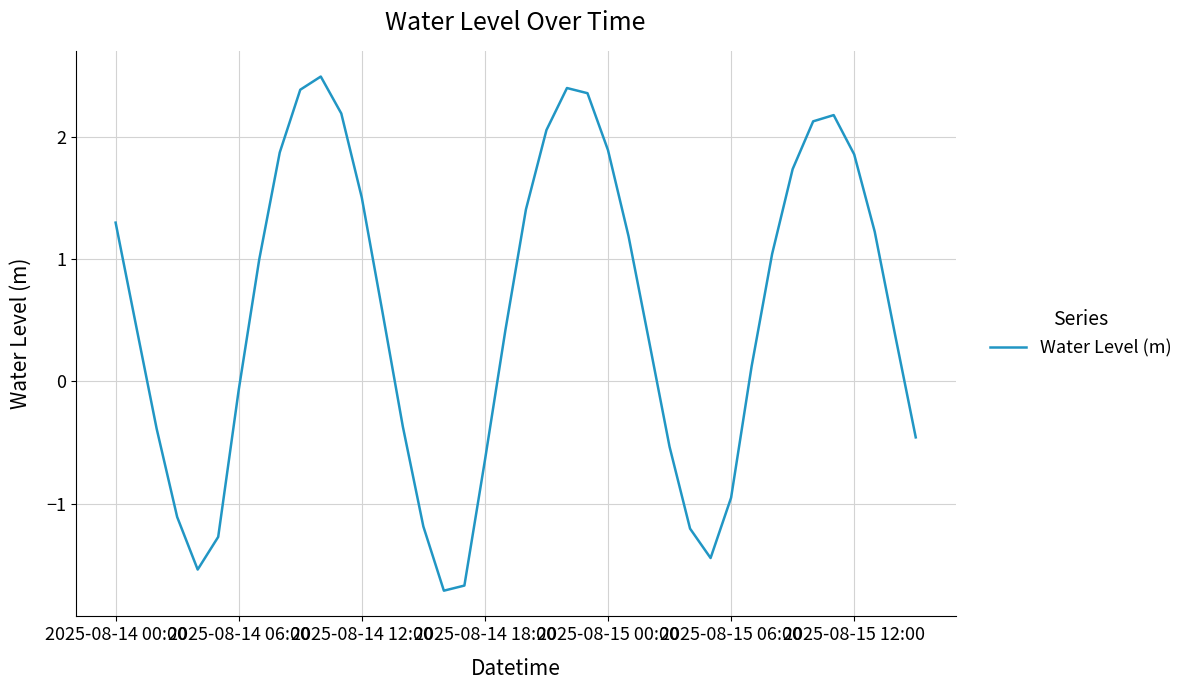

What is the maximum value shown in the chart?

2.5